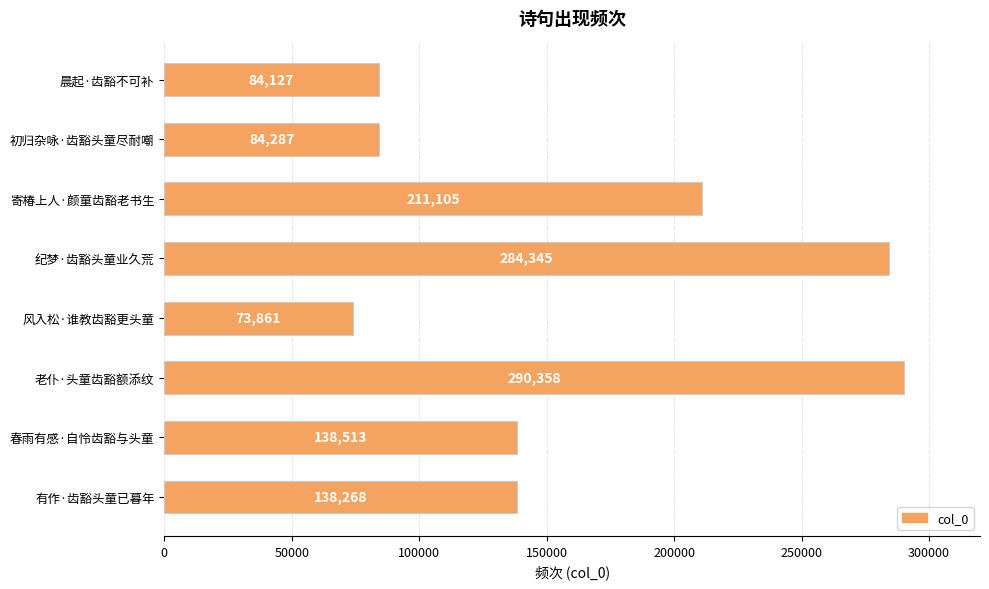

What is the smallest value displayed?

73861